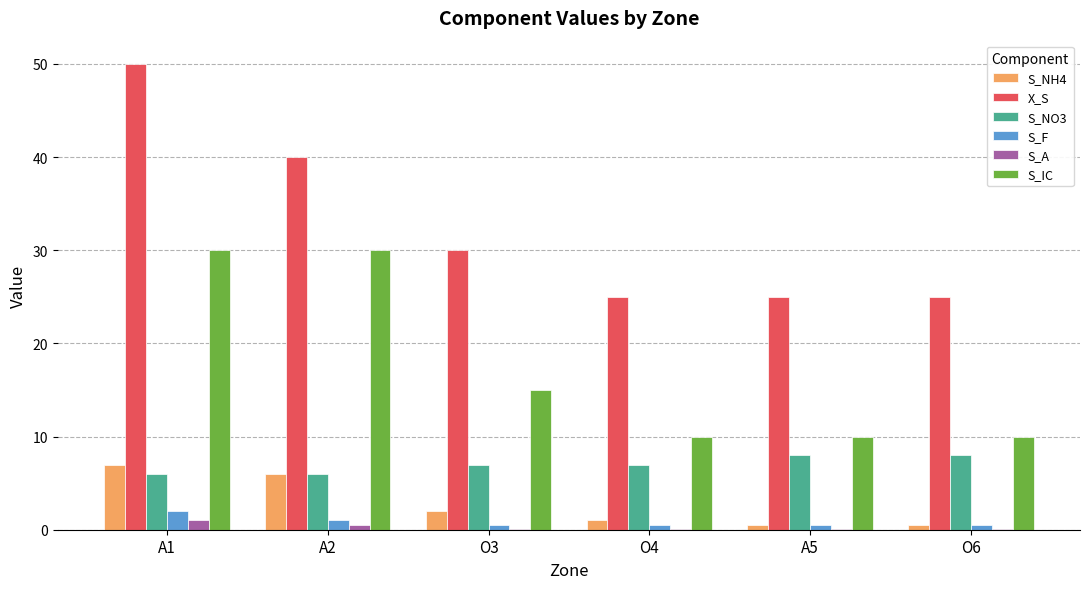

Reading right to left, transcribe all the data shown in this chart.

S_NH4: O6=0.5	A5=0.5	O4=1.0	O3=2.0	A2=6.0	A1=7.0
X_S: O6=25.0	A5=25.0	O4=25.0	O3=30.0	A2=40.0	A1=50.0
S_NO3: O6=8.0	A5=8.0	O4=7.0	O3=7.0	A2=6.0	A1=6.0
S_F: O6=0.5	A5=0.5	O4=0.5	O3=0.5	A2=1.0	A1=2.0
S_A: O6=0.1	A5=0.1	O4=0.1	O3=0.1	A2=0.5	A1=1.0
S_IC: O6=10.0	A5=10.0	O4=10.0	O3=15.0	A2=30.0	A1=30.0